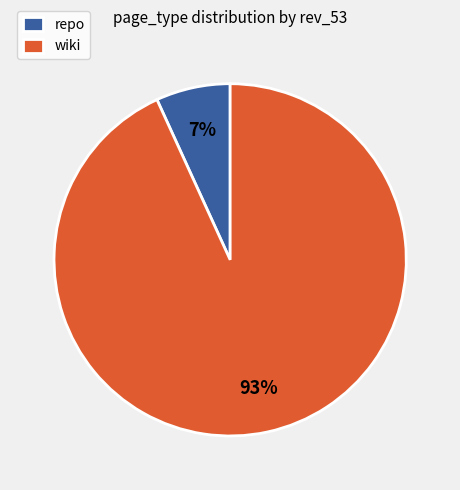

Which category has the smallest portion of the pie?

repo